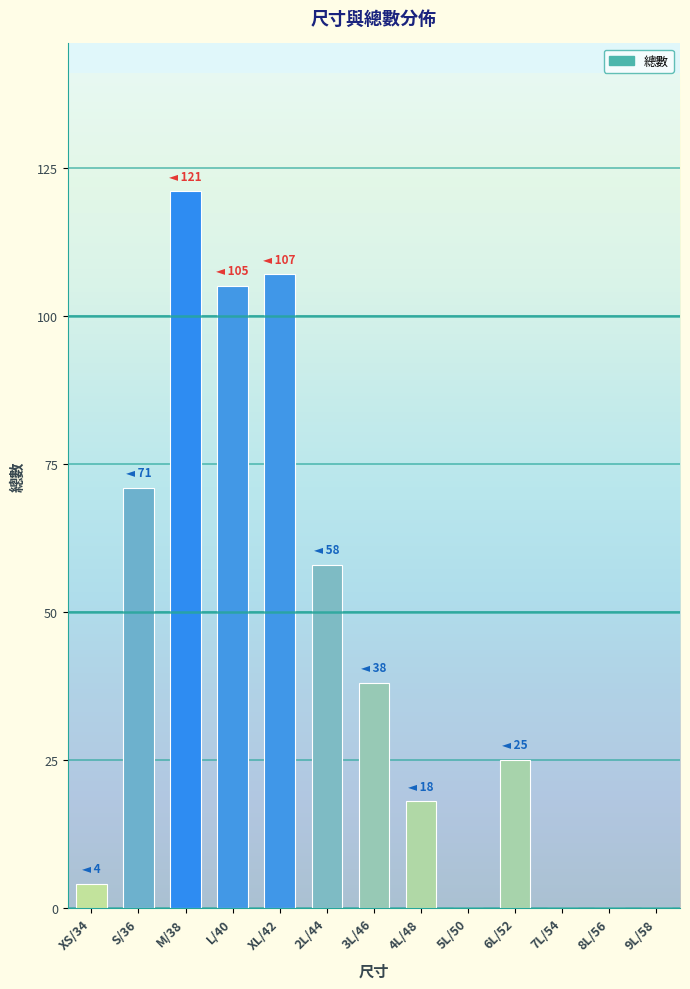

What is the sum of all values?

547